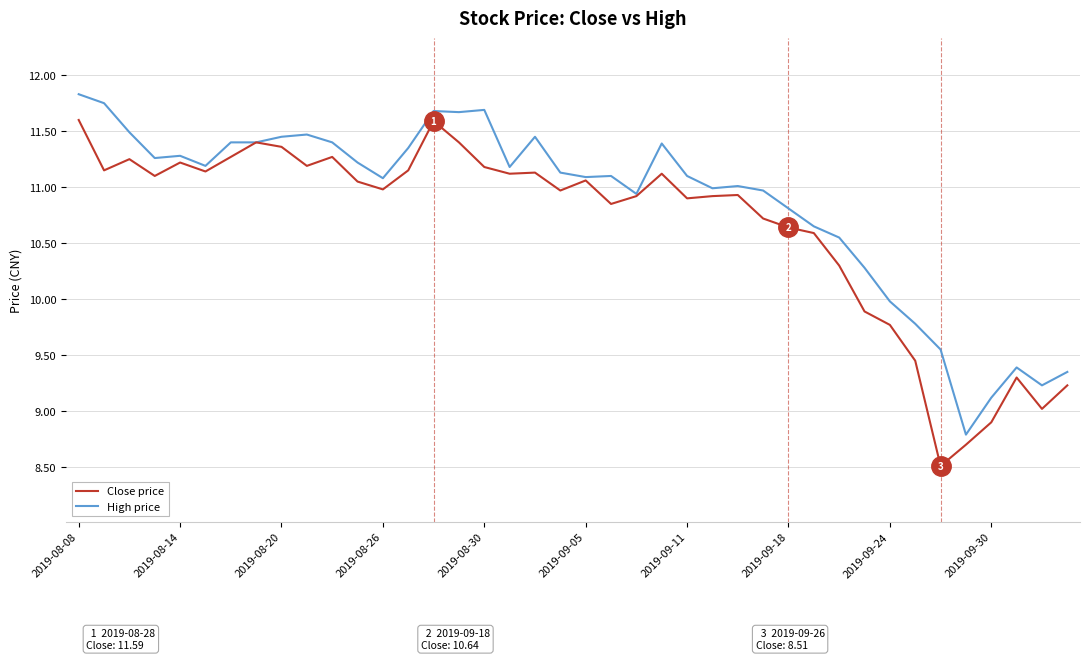

Does the chart have visible grid lines?

Yes